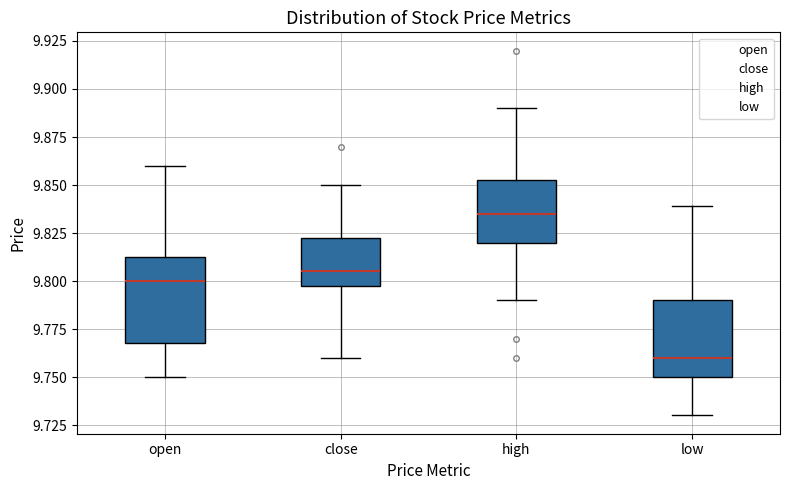

Comparing the boxes themselves (not the whiskers), which one is the tallest?

open